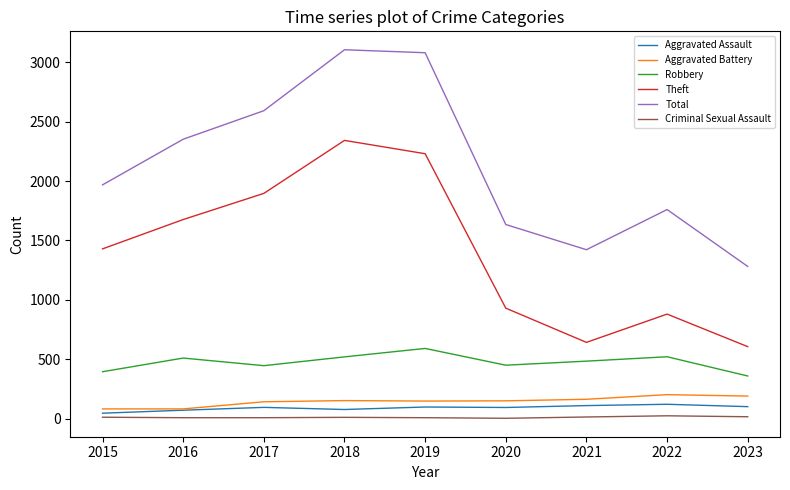

Which category has the highest value in the Theft series?

2018